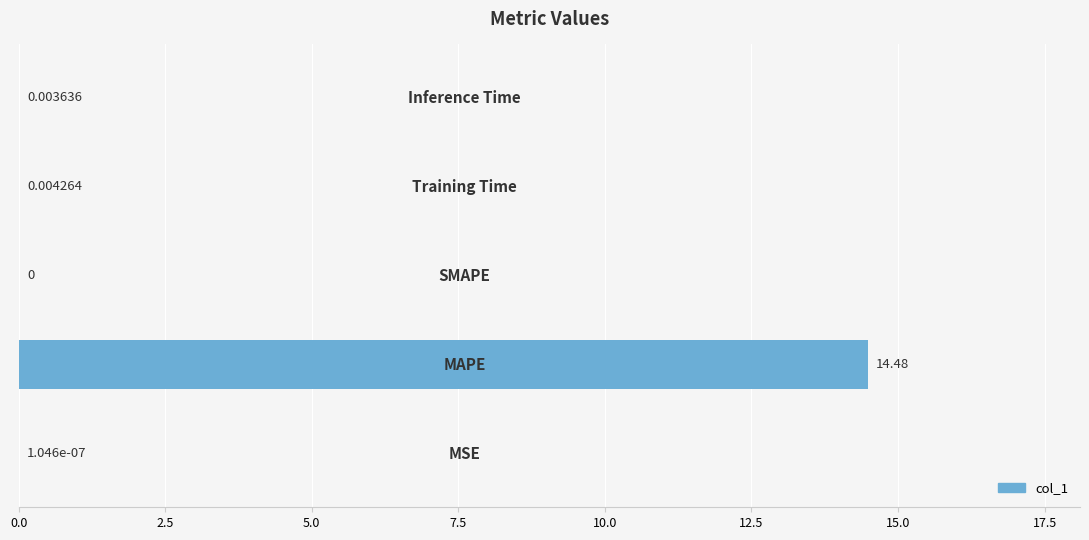

What is the sum of all values?

14.5